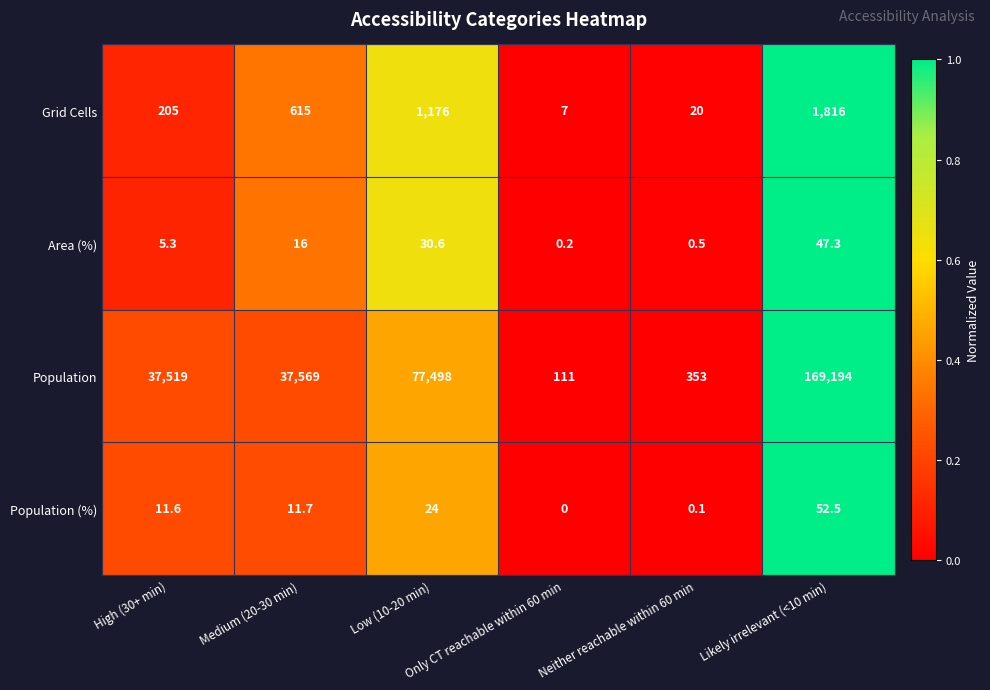

What is the greatest value displayed?

169194.0